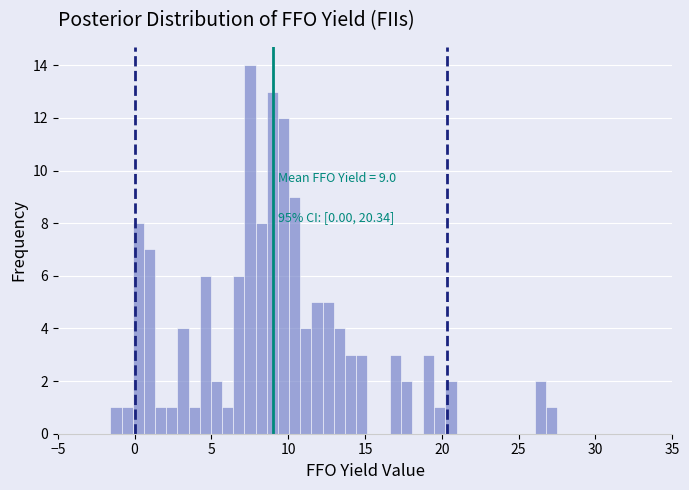

Read against the x-axis, roughly where is the centre of the tallest bar?

7.5